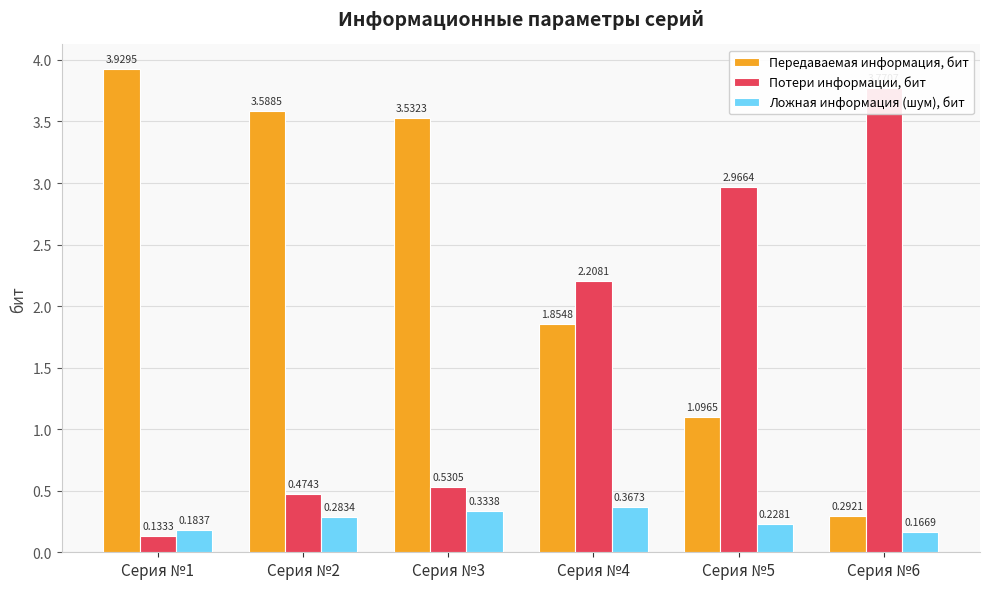

What is the total value across all series at Серия №4?

4.4